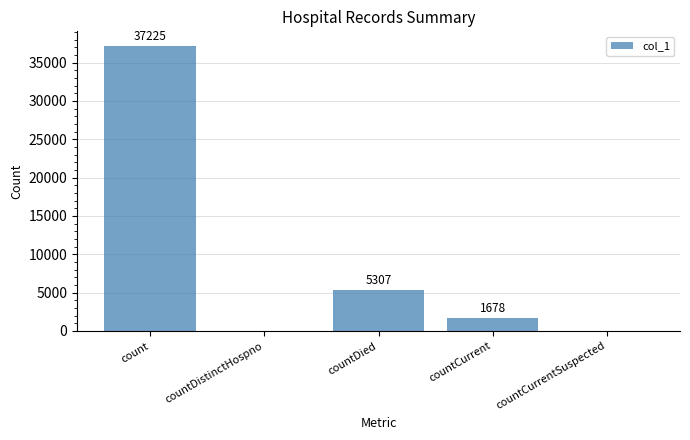

What is the change in value from countDied to countCurrent?

-3629